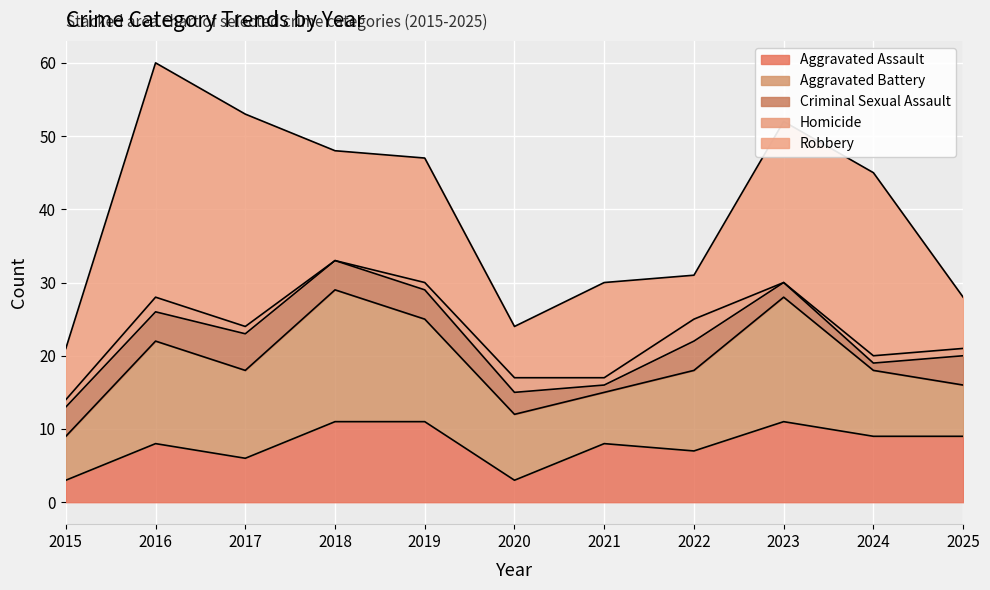

The value of Criminal Sexual Assault at 2018 is 4. True or false?

True